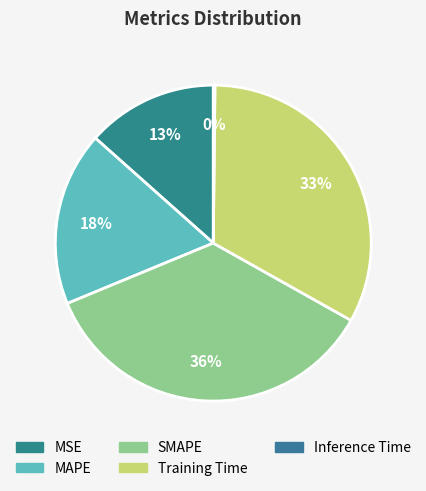

Is it true that SMAPE is 36% of the pie?

True